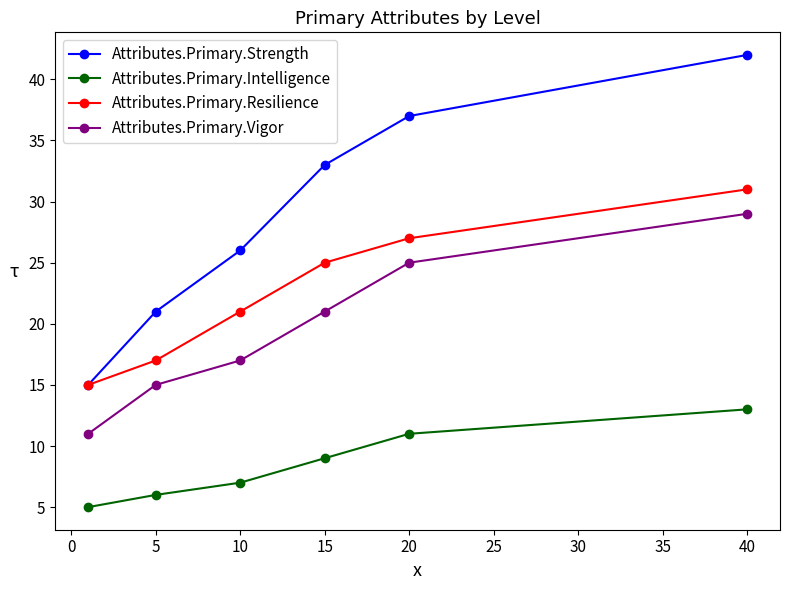

What is the minimum value for Attributes.Primary.Vigor?

11